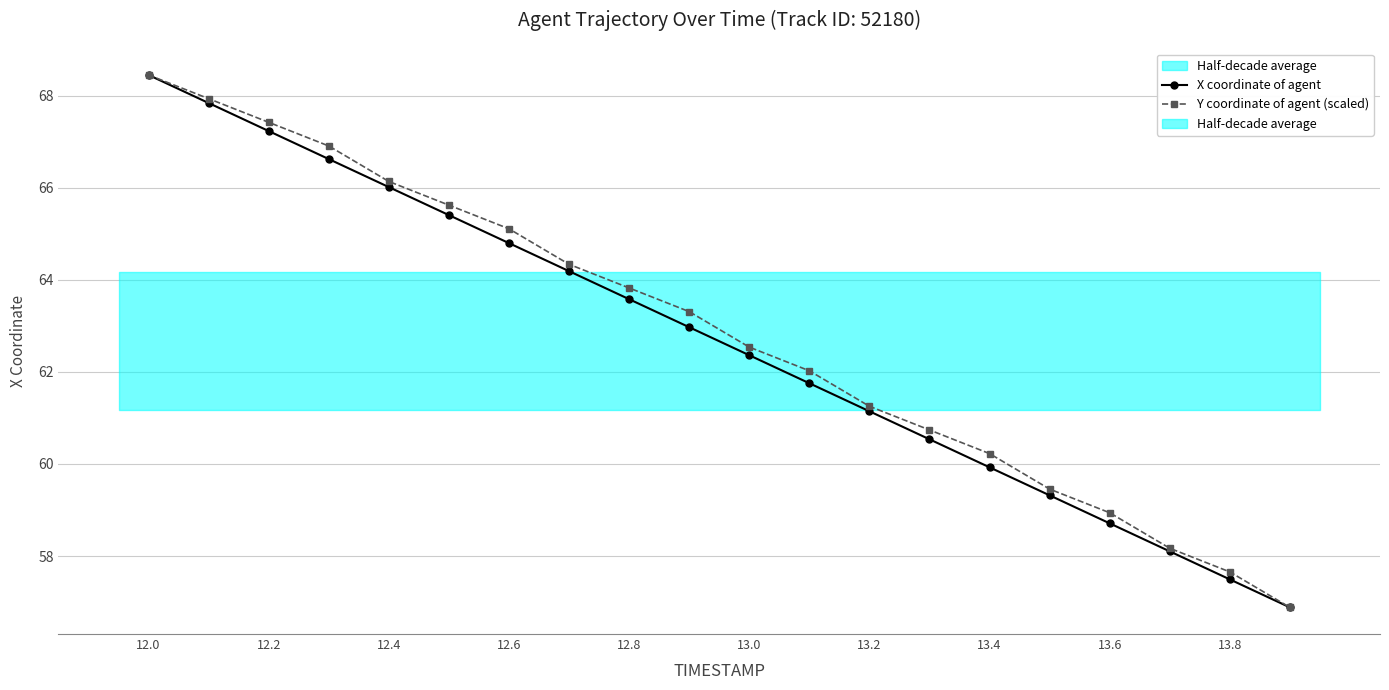

Rank the series by their average value, from lowest to highest.

X coordinate of agent, Y coordinate of agent (scaled)